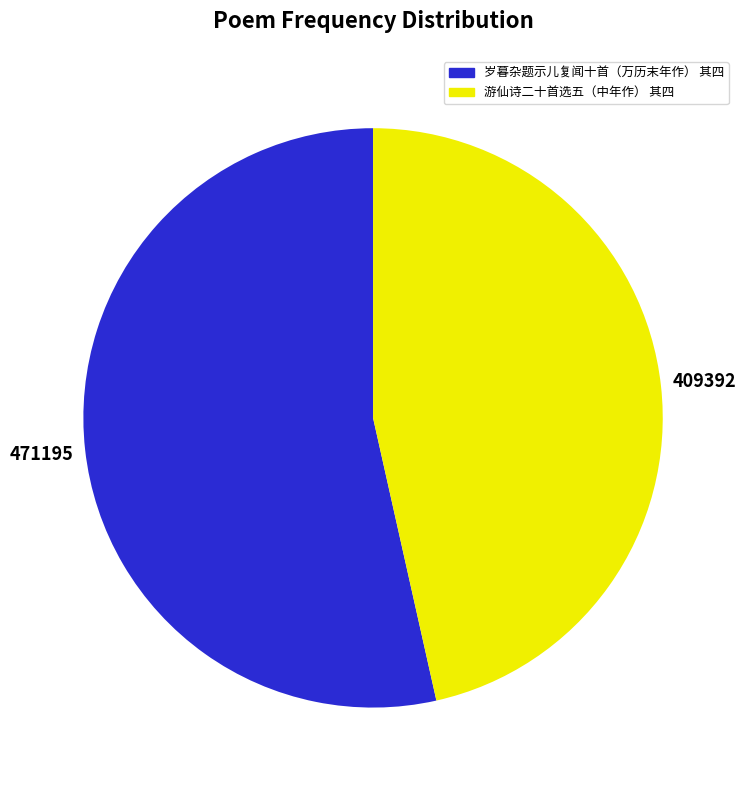

Does any single category account for the majority?

Yes